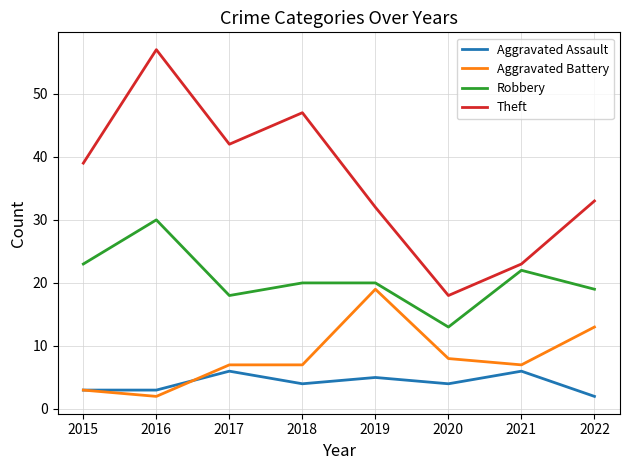

Reading right to left, what are all the values shown in this chart?

Aggravated Assault: 2	6	4	5	4	6	3	3
Aggravated Battery: 13	7	8	19	7	7	2	3
Robbery: 19	22	13	20	20	18	30	23
Theft: 33	23	18	32	47	42	57	39